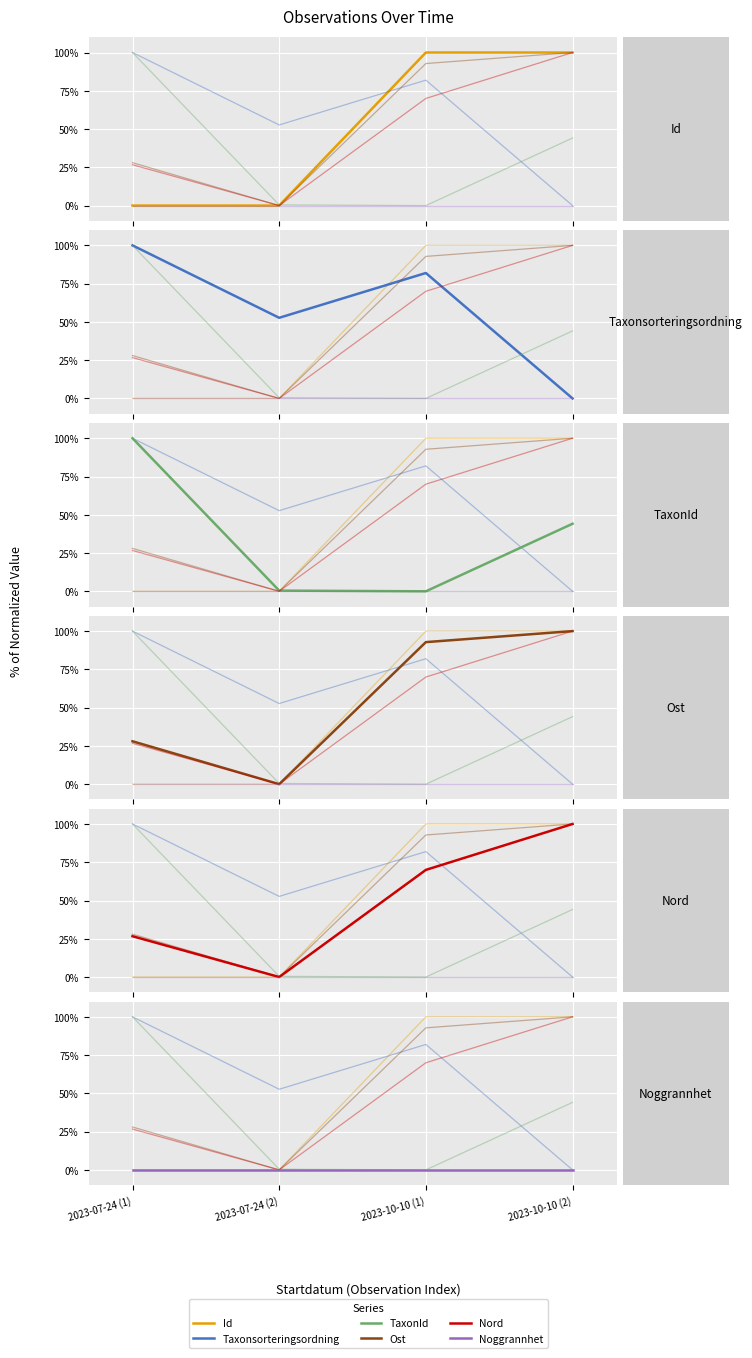

List the labels in order of Taxonsorteringsordning value, largest first.

2023-07-24 (1), 2023-10-10 (1), 2023-07-24 (2), 2023-10-10 (2)